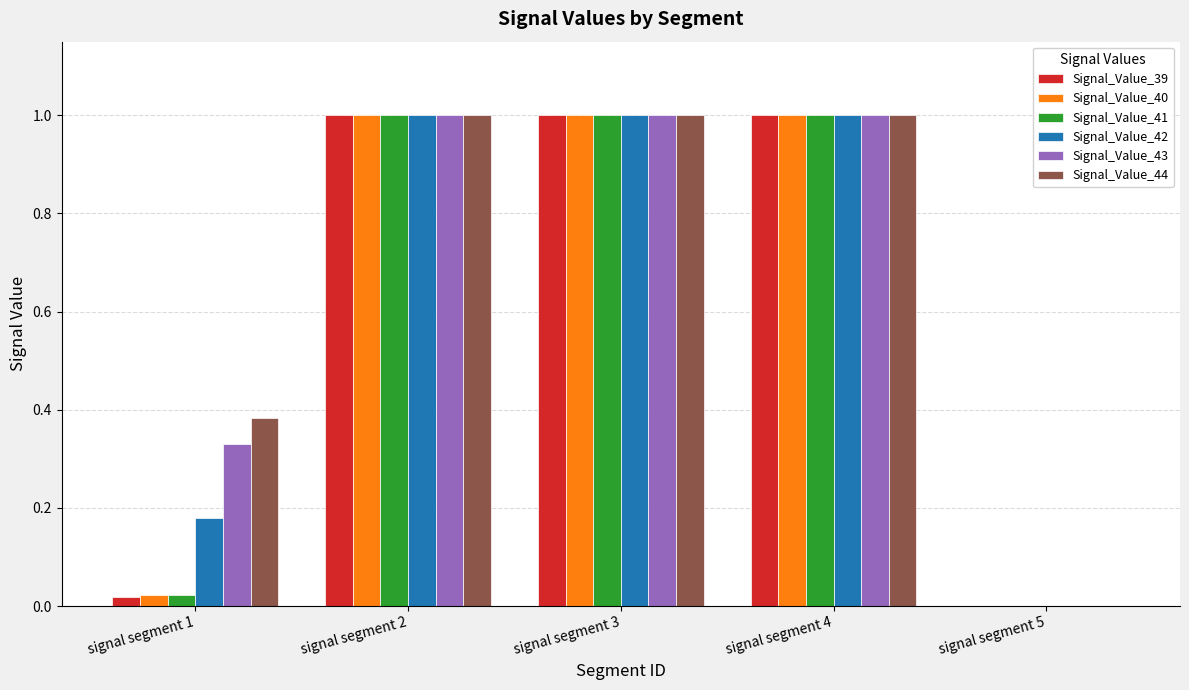

What is the maximum value shown in the chart?

1.0